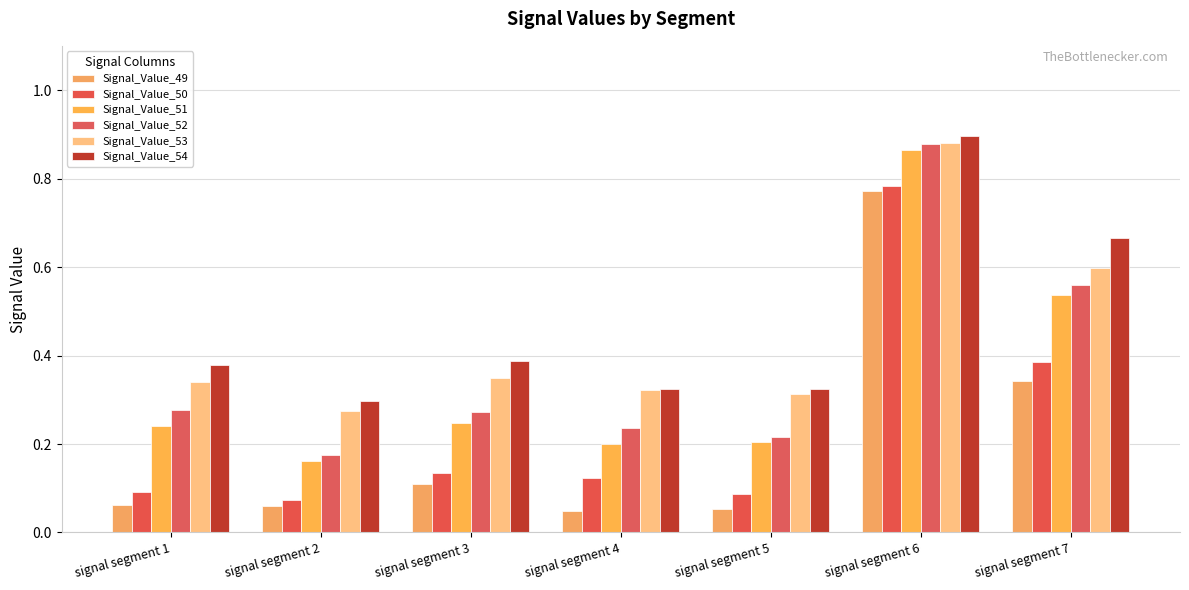

Which has a higher value, signal segment 1 or signal segment 7?

signal segment 7